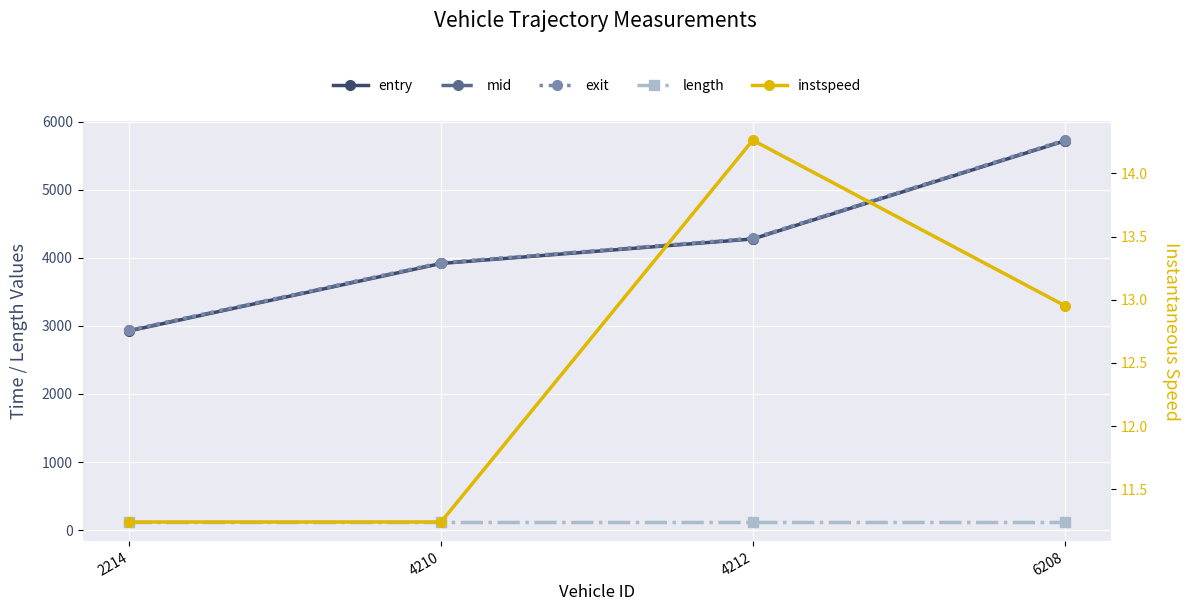

At which label is mid closest to 4328?

4212